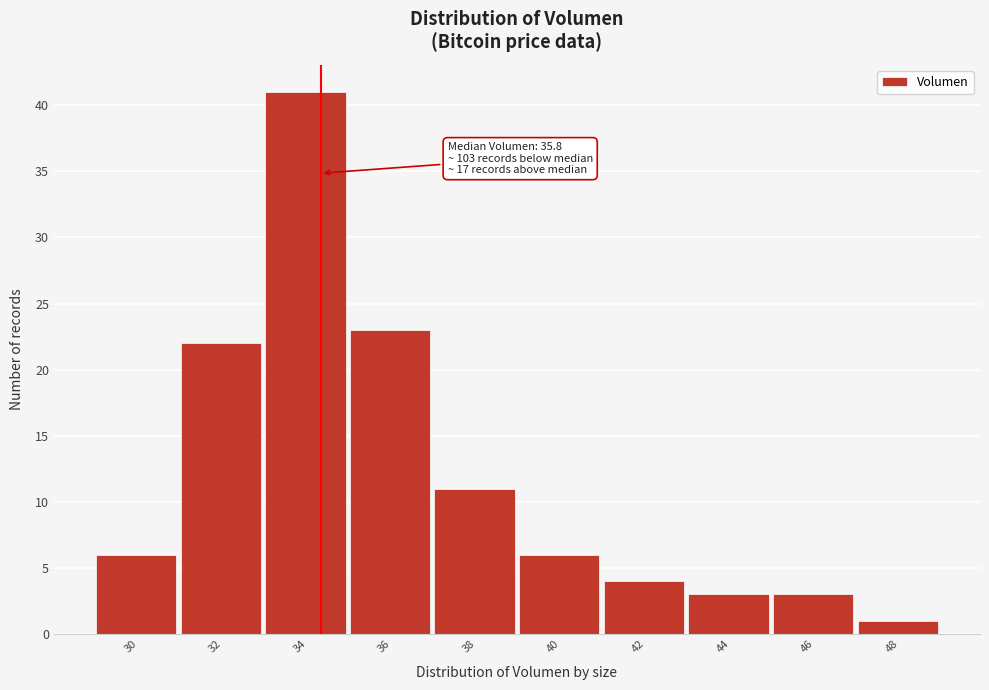

Reading right to left, extract all data points from this chart.

1	3	3	4	6	11	23	41	22	6